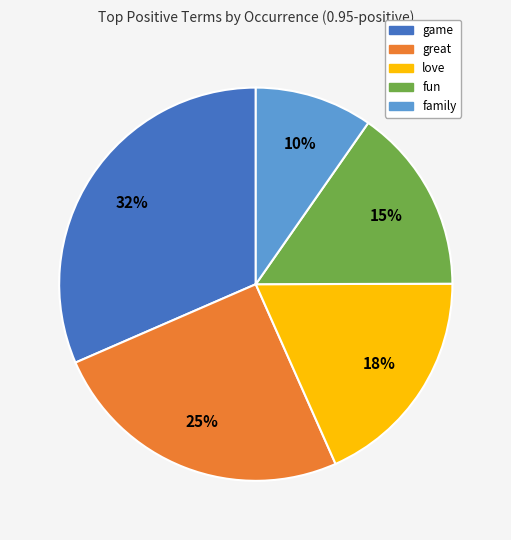

Does fun account for over 50% of the chart?

No